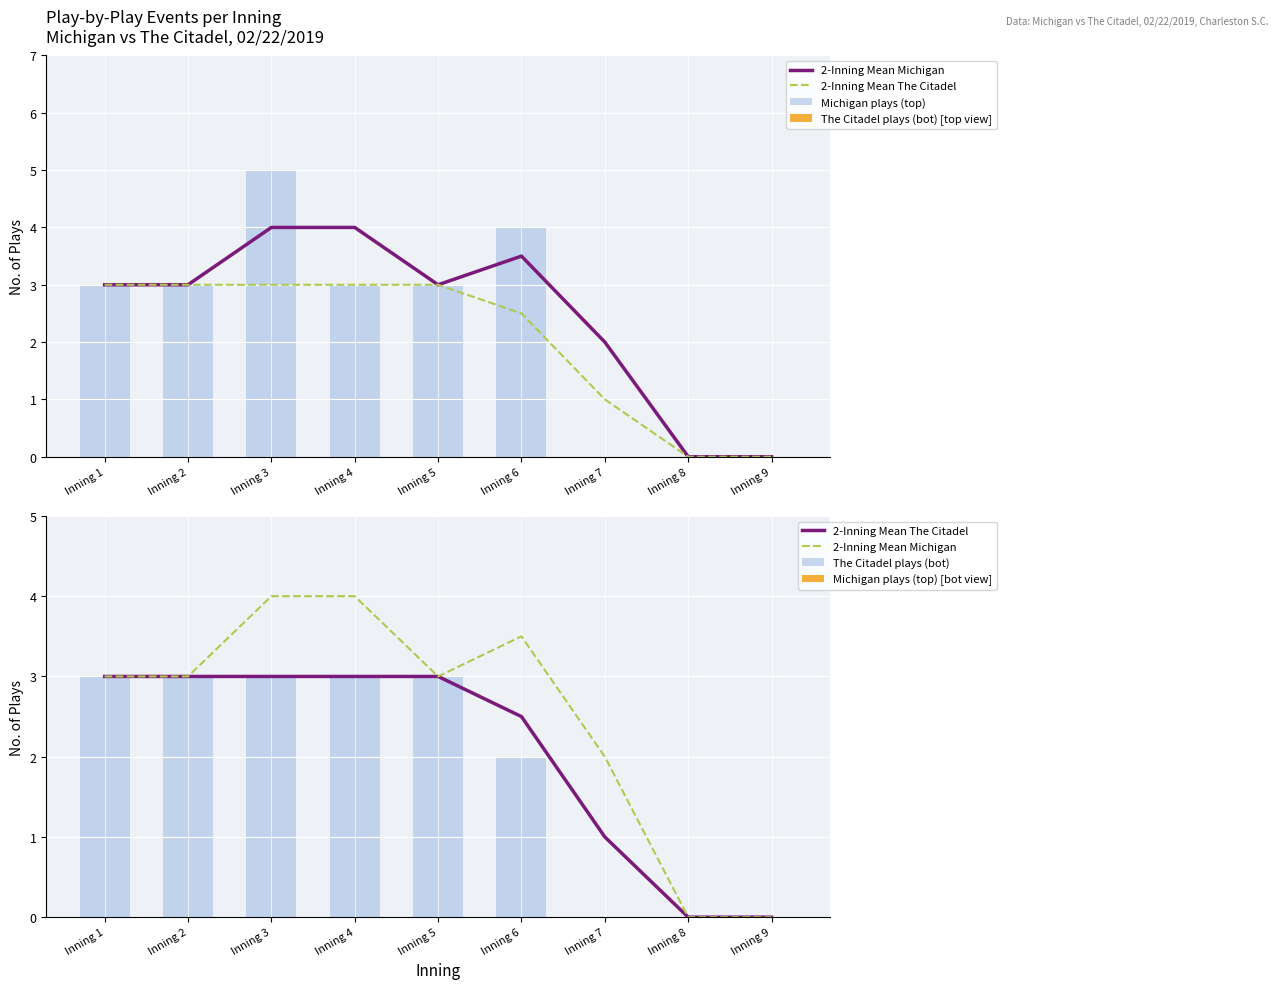

What is the difference between the 2-Inning Mean Michigan values at Inning 2 and Inning 4?

1.0